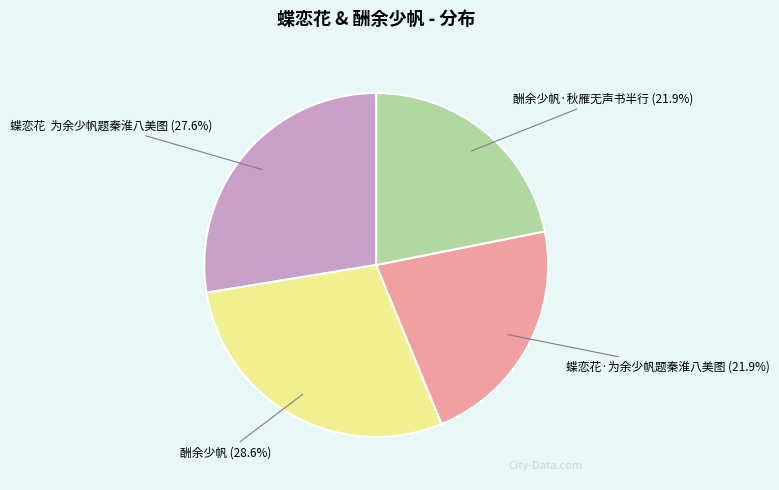

Does any single category account for the majority?

No